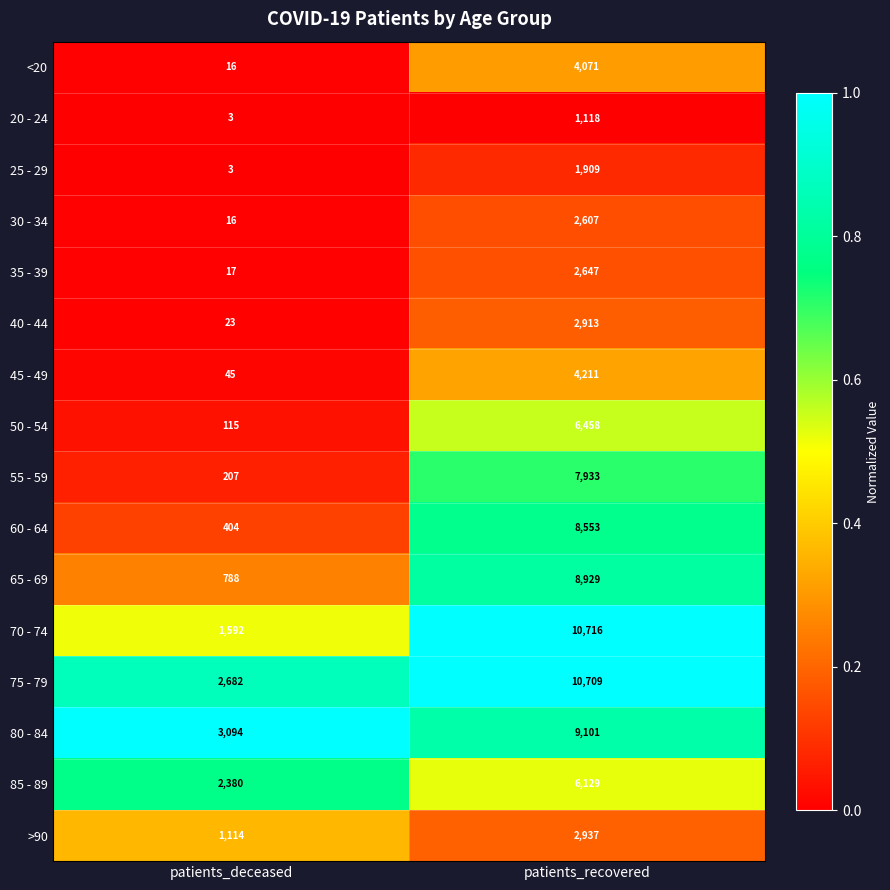

What is the sum of the 35 - 39 values at patients_deceased and patients_recovered?

2664